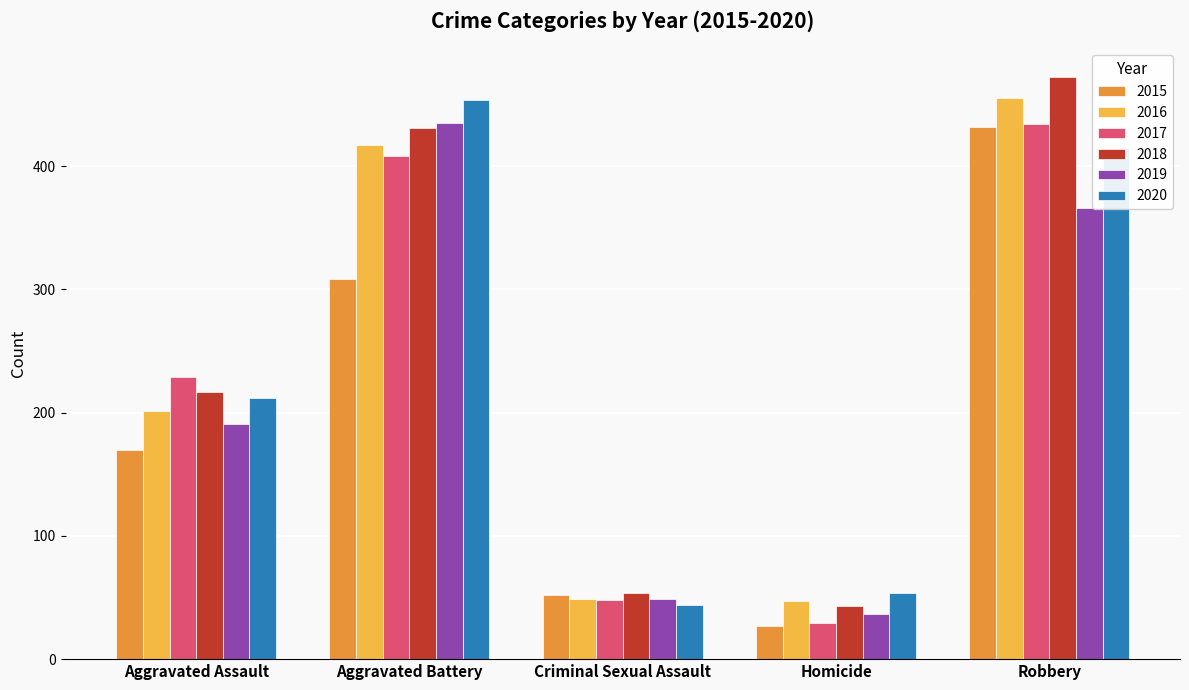

How many bars are there in total?

30